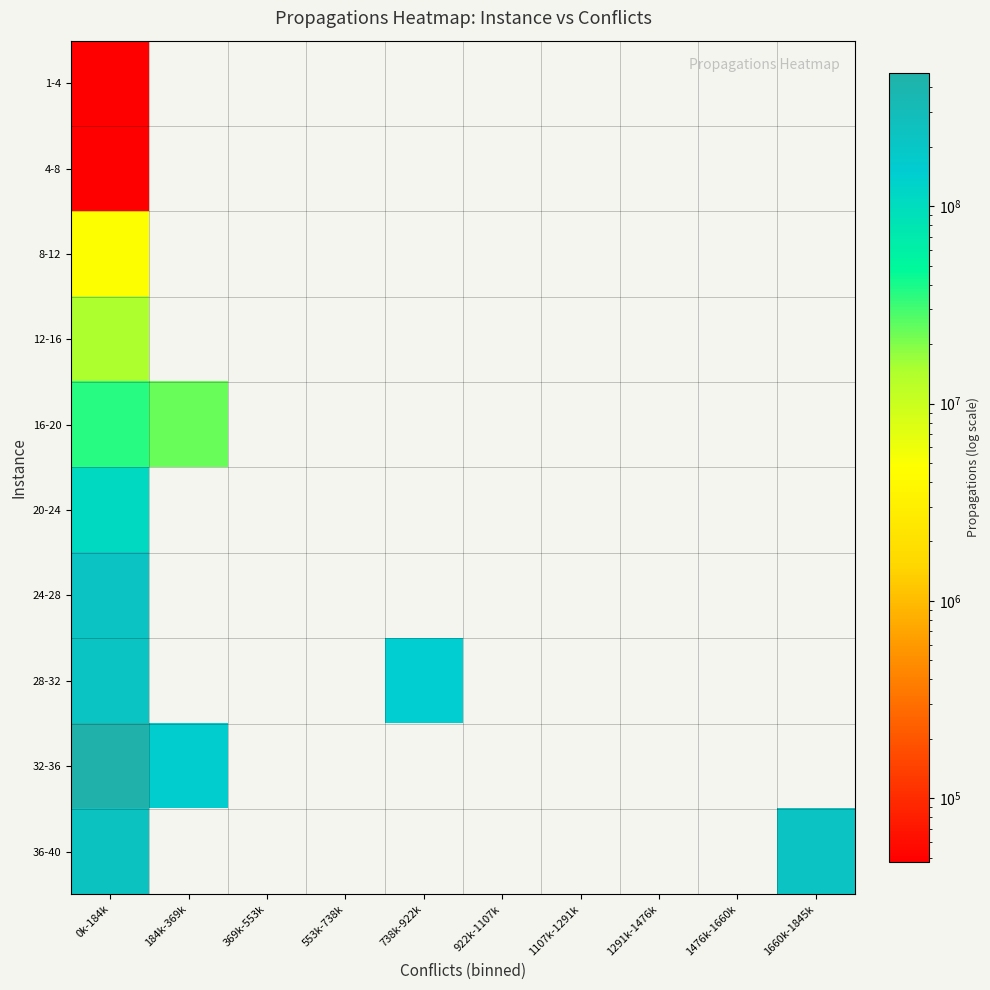

At how many categories does at least one series exceed 47544822?

4